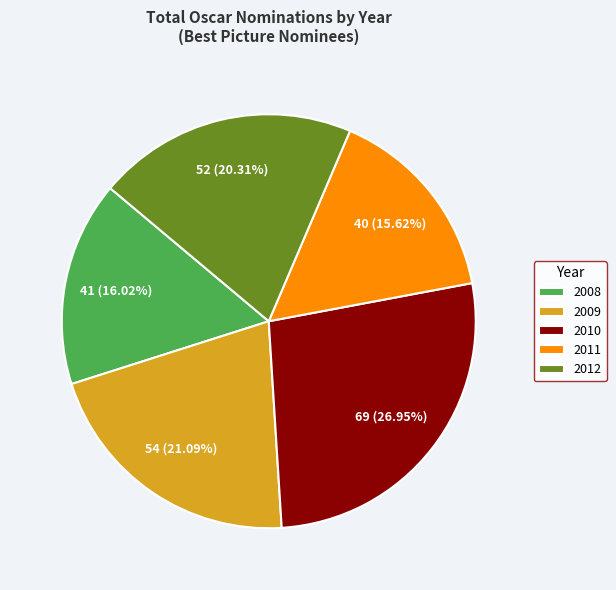

Is the sum of 2009 and 2011 greater than half?

No